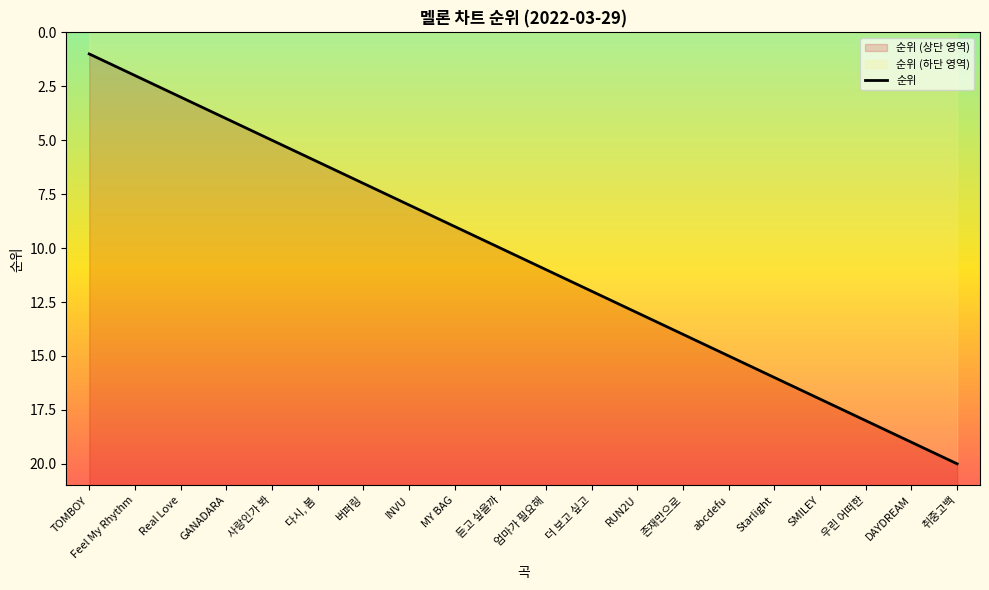

What is the value of the 19th point from the left?

19